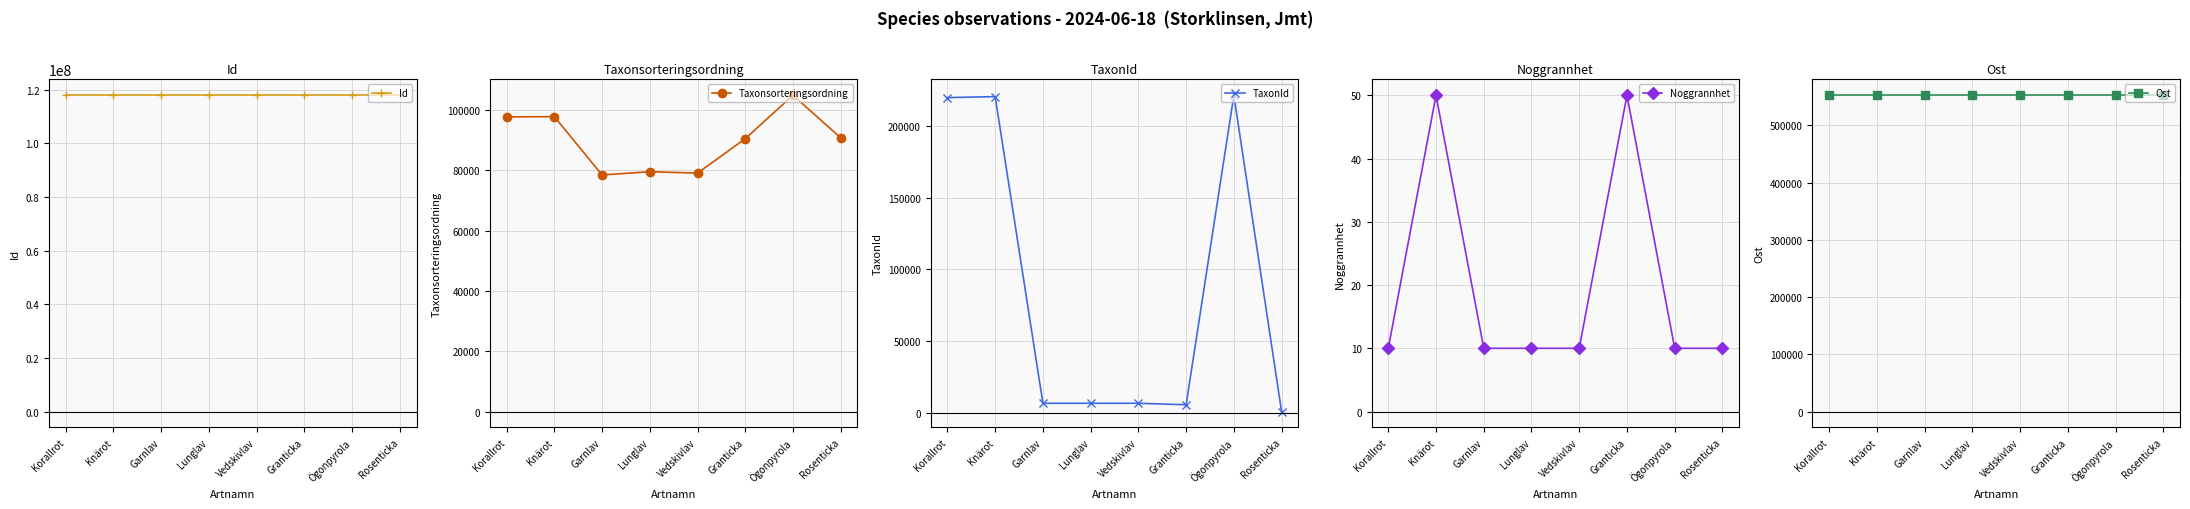

What is the sum of the Noggrannhet values at Ögonpyrola and Granticka?

60